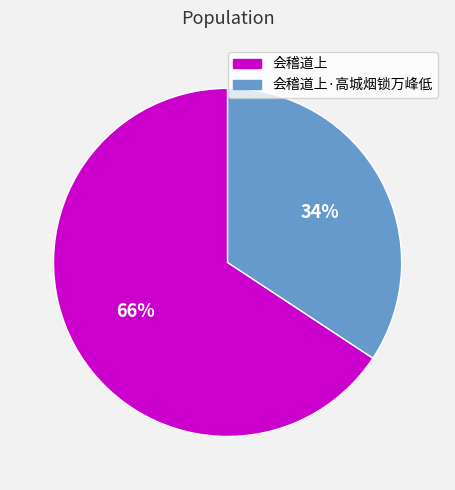

The 会稽道上·高城烟锁万峰低 slice represents 45% of the pie. True or false?

False